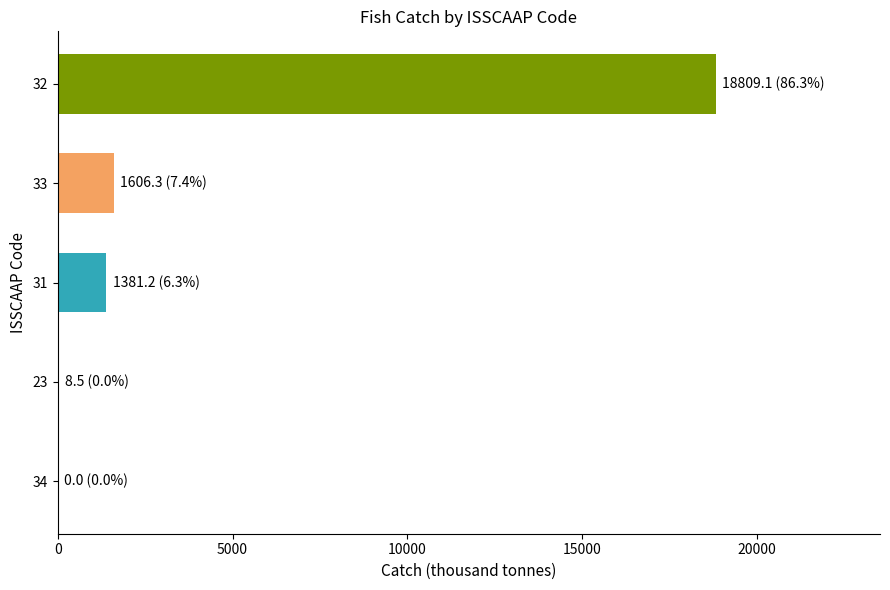

What is the sum of all values?

21805.1